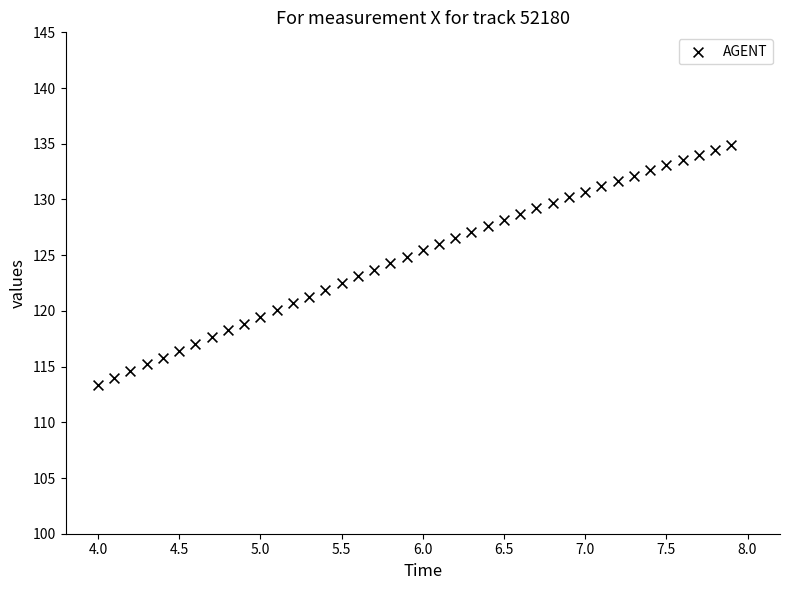

What is the range of Y values (max minus min)?

21.5